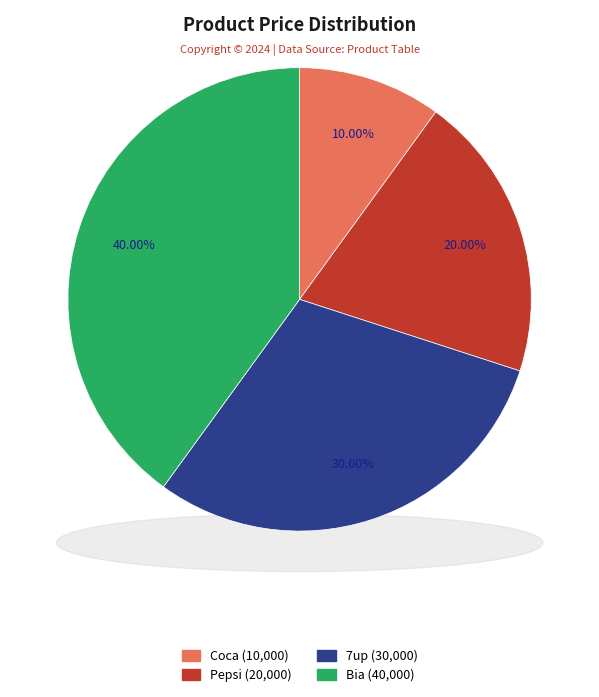

True or false: 7up accounts for 30% of the total.

True